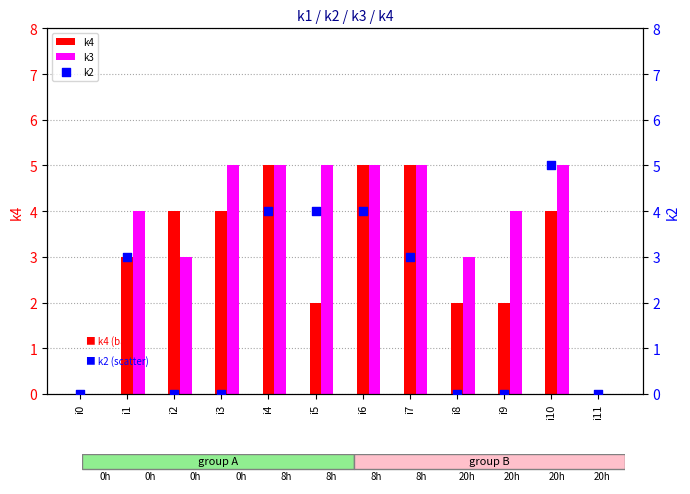

At how many categories does at least one series exceed 2?

10